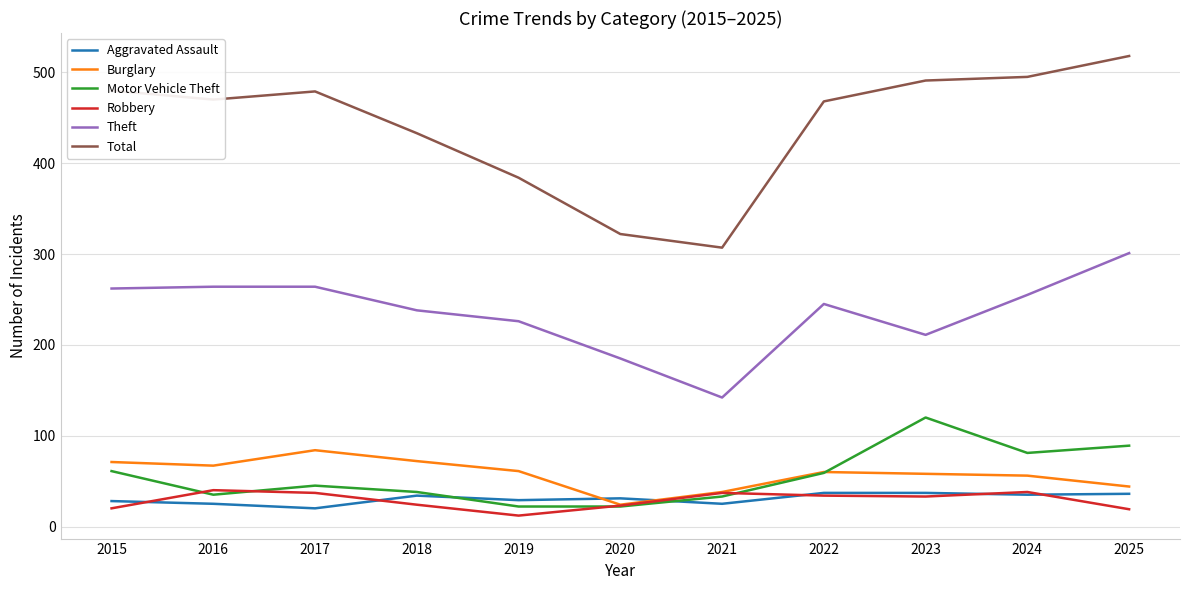

What is the difference between the maximum and minimum values in the Total series?

211